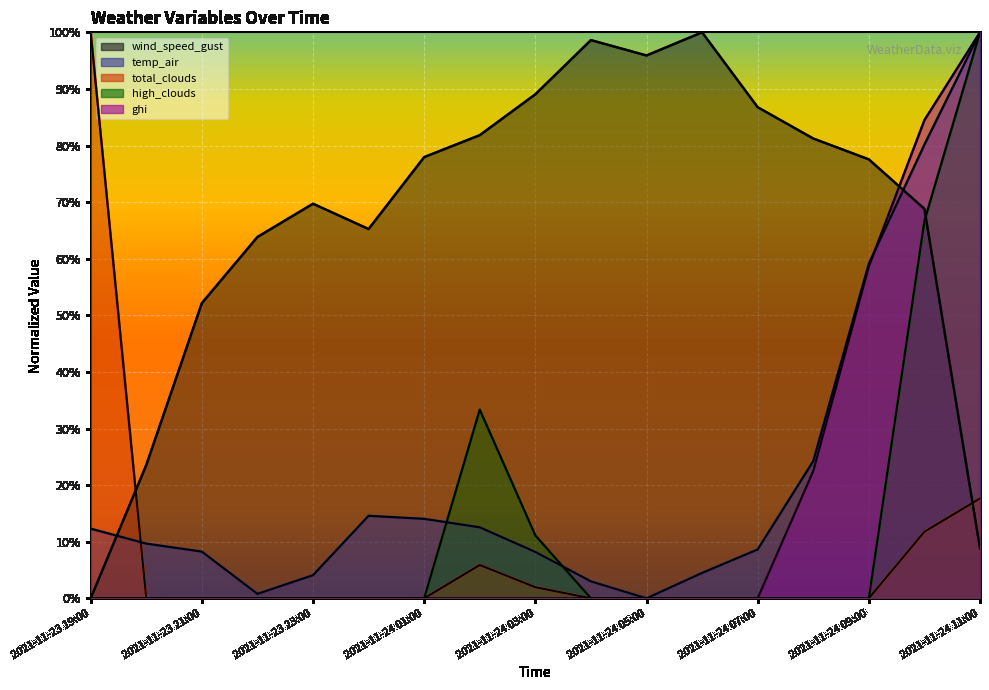

What is the difference between the maximum and minimum values in the ghi series?

100.0